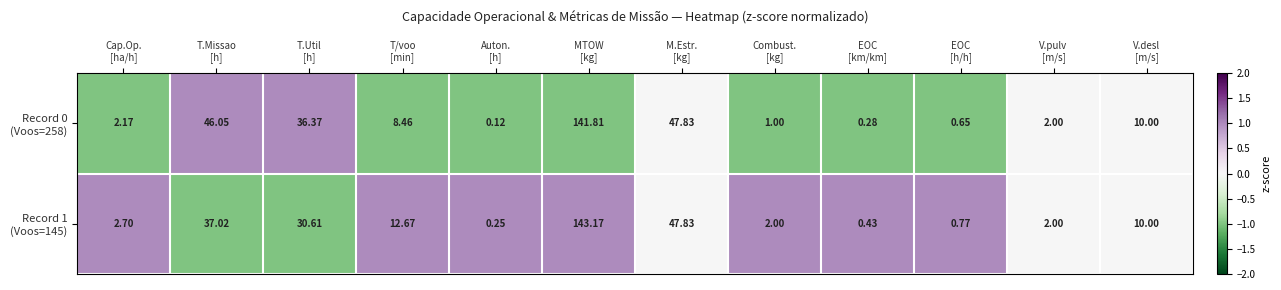

Count the number of data series in this chart.

2